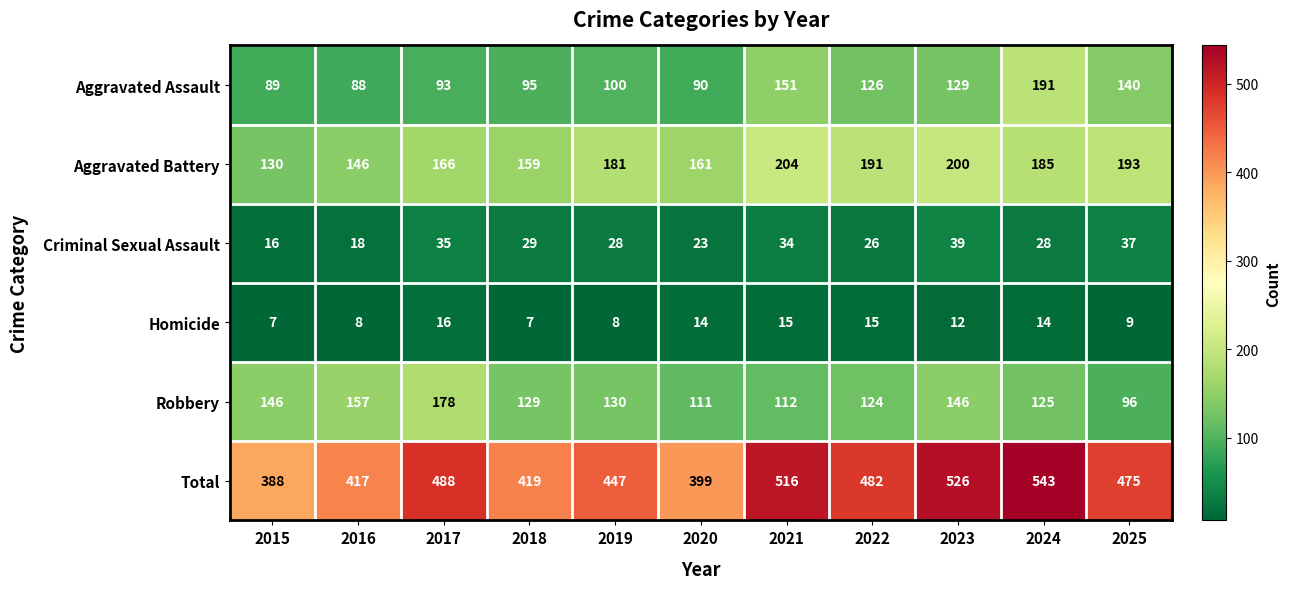

What is the maximum value shown in the chart?

543